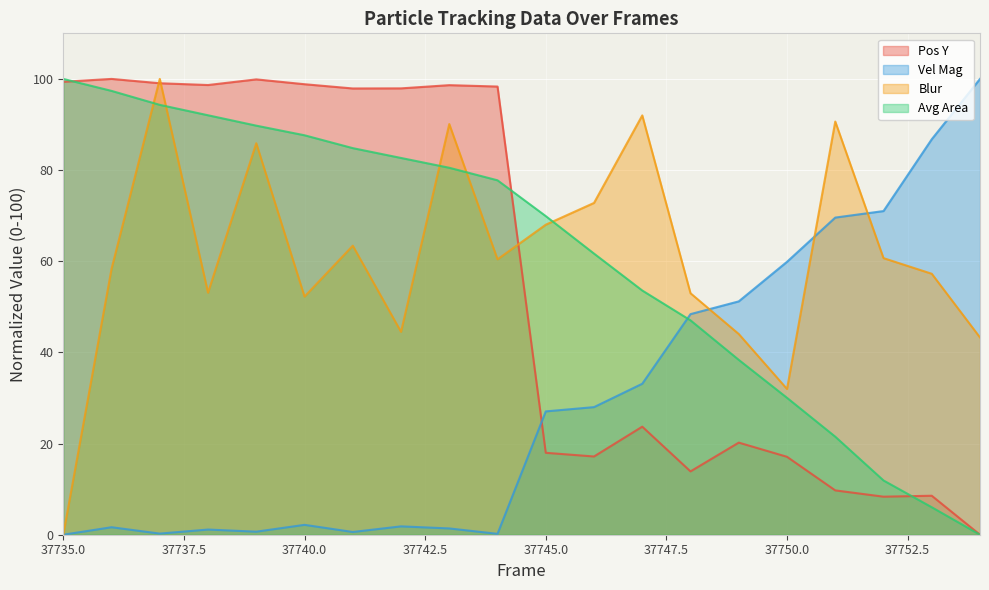

What is the value of the Avg Area point at the 6th from the left?

87.6